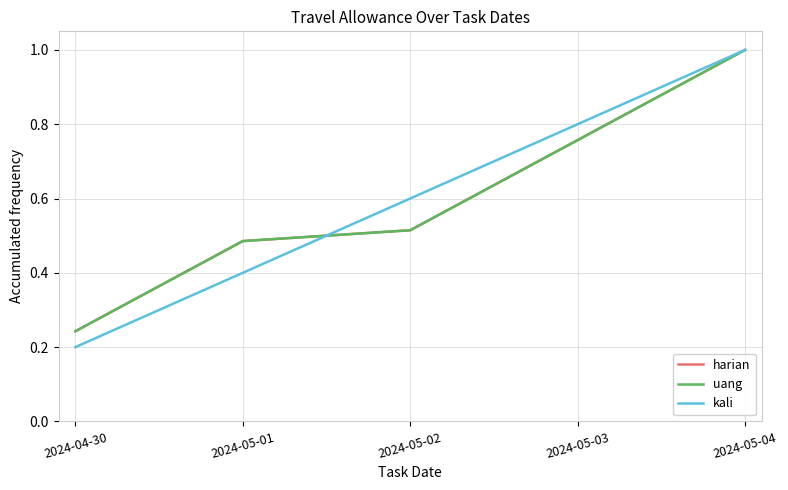

What is the sum of the kali values at 2024-05-04 and 2024-04-30?

1.2